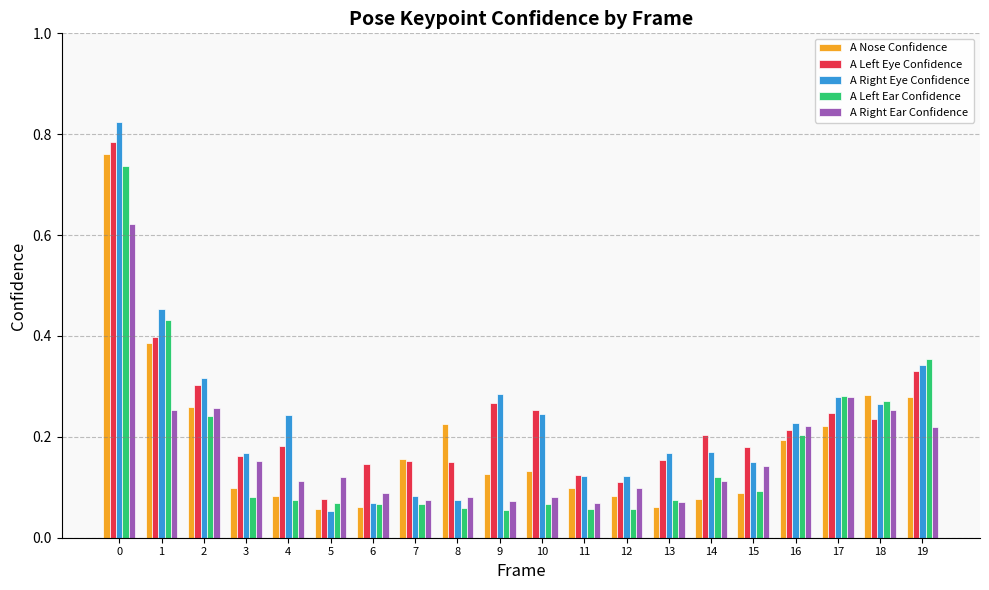

Between 4 and 11, which series saw the biggest shift?

A Right Eye Confidence